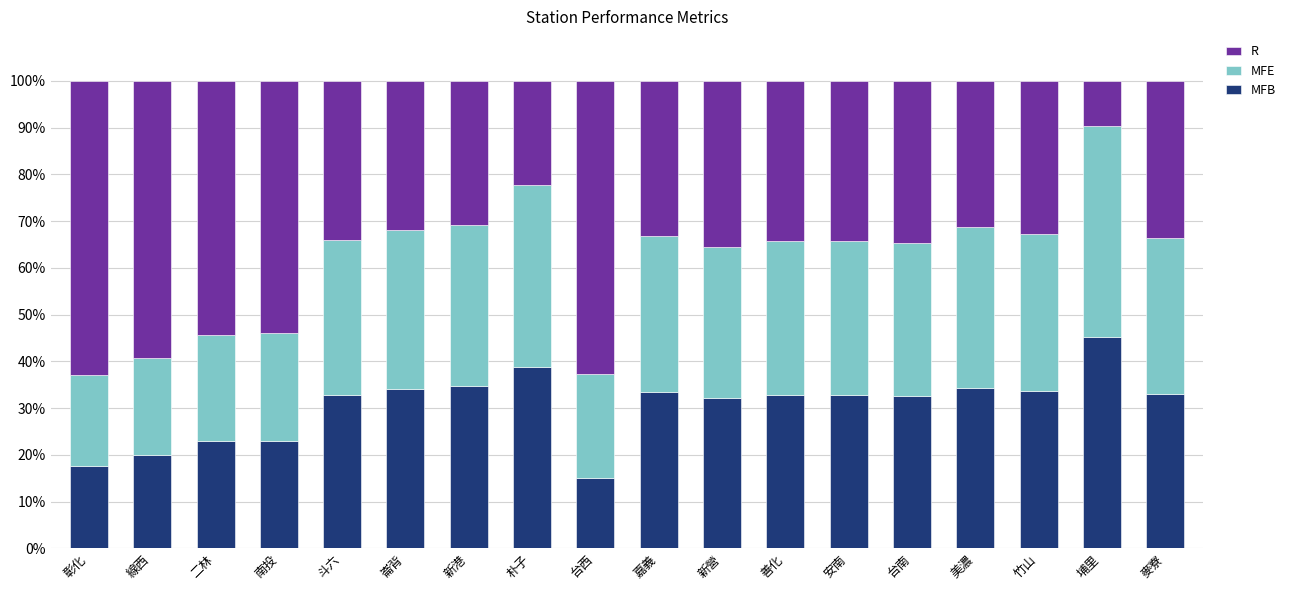

Which category has the lowest value in the MFB series?

台西